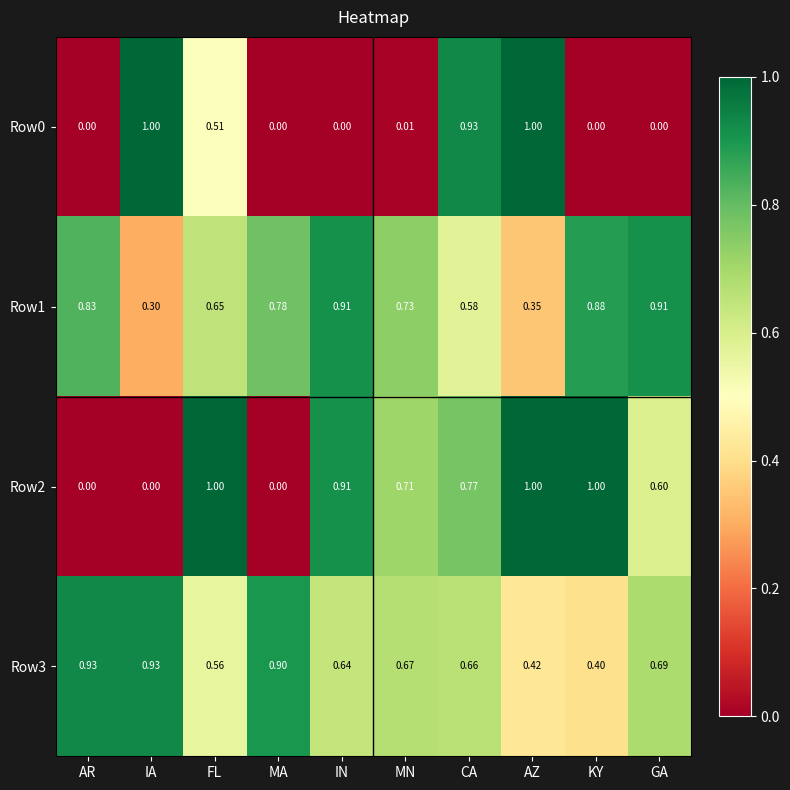

Is the value of Row1 at AZ greater than the value of Row0 at GA?

Yes